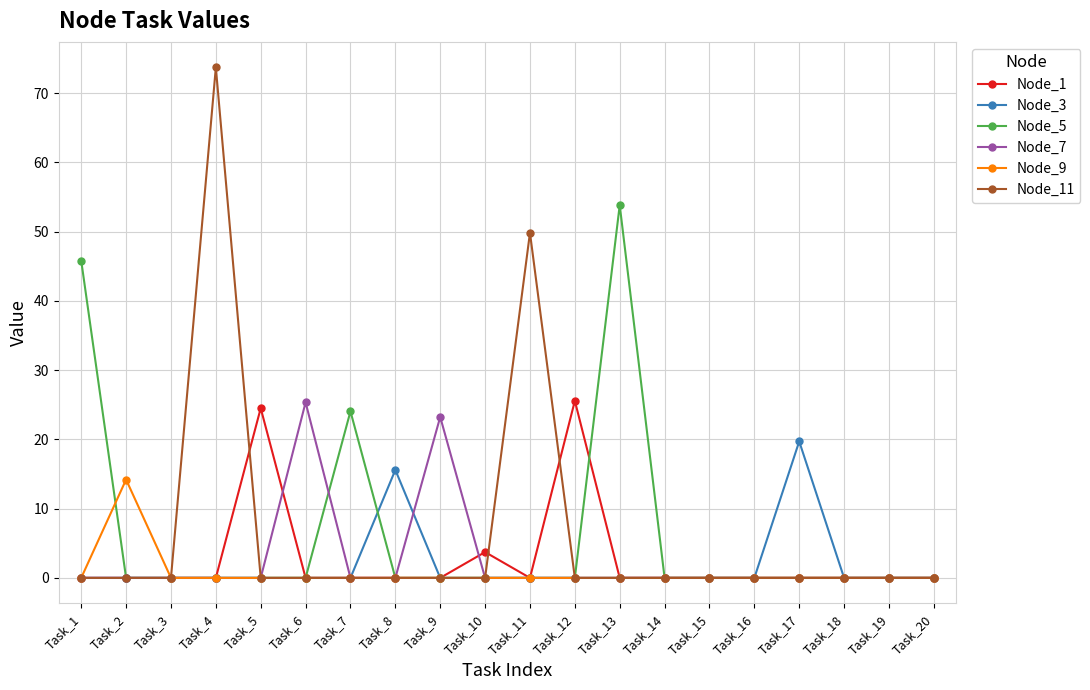

How many categories are shown in the chart?

20